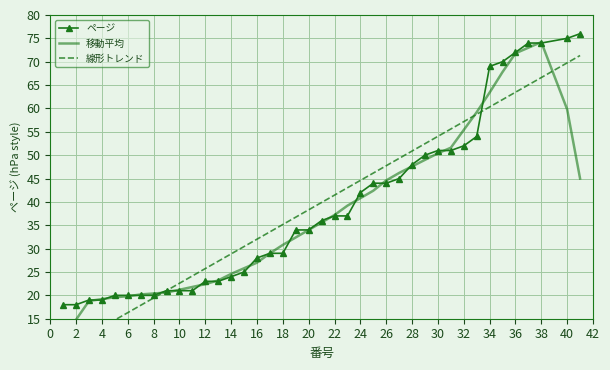

The ページ series shows 52 at 32. True or false?

True